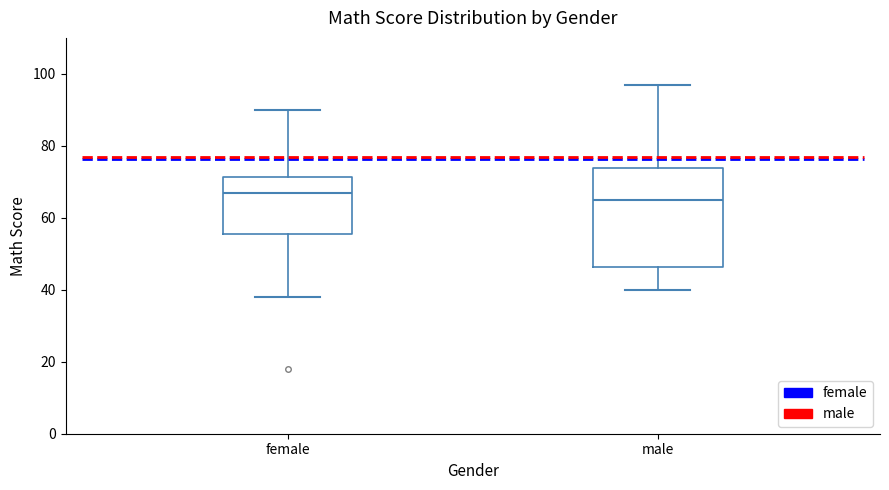

Reading left to right, transcribe this box plot: for each box, give where its median line is, the range the box spans, and where its two whiskers end, as read against the y-axis. The values are not printed on the chart, so give them approximately, as read against the axis.

female: median 68, box 56 to 72, whiskers 38 to 90
male: median 66, box 46 to 74, whiskers 40 to 98